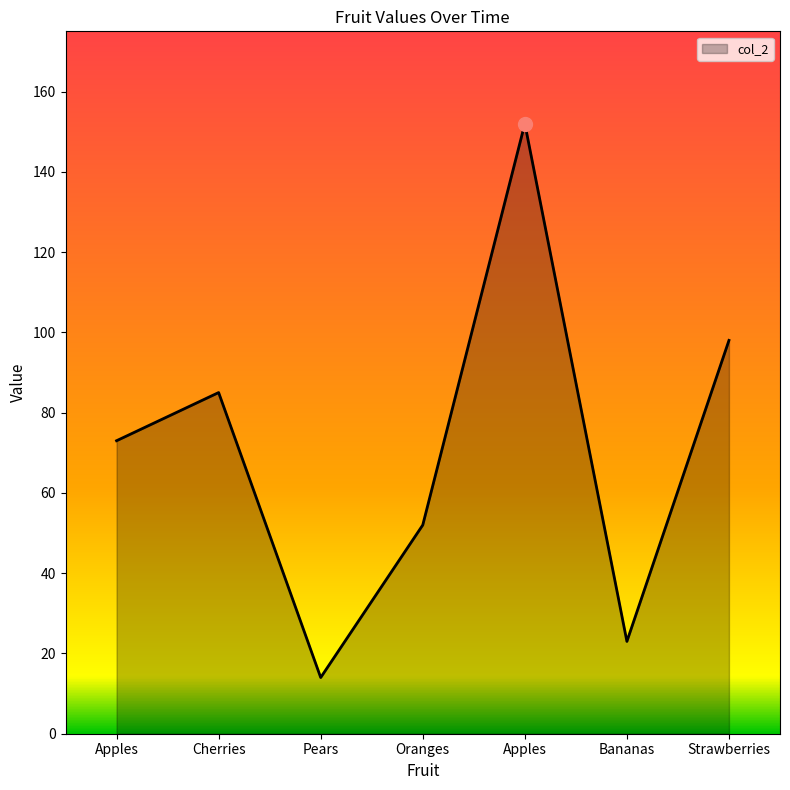

Reading left to right, extract all data points from this chart.

Apples=73	Cherries=85	Pears=14	Oranges=52	Apples=152	Bananas=23	Strawberries=98